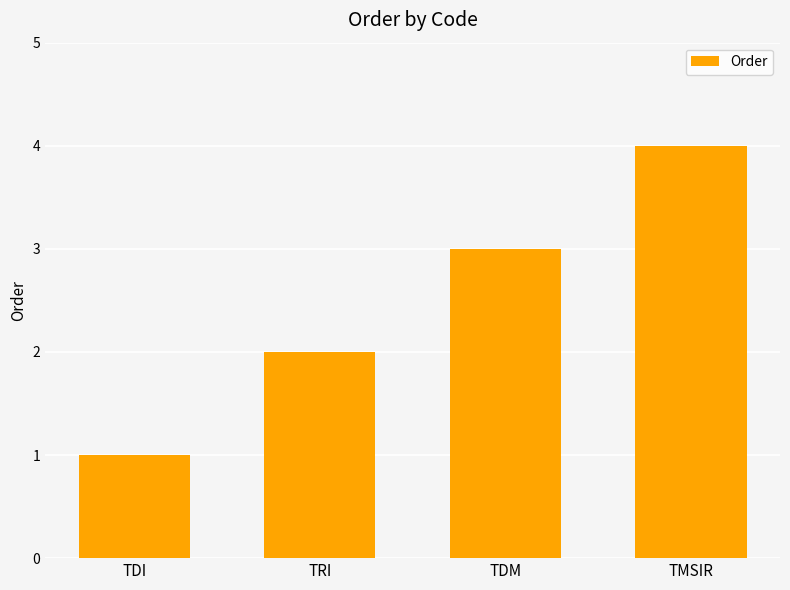

How many data points does each series have?

4